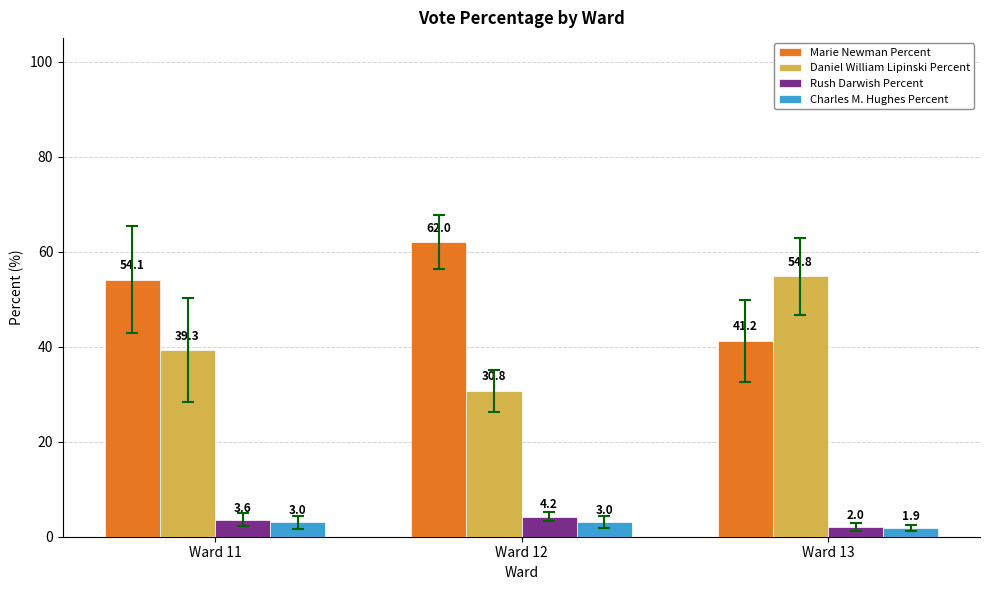

Is the value of Rush Darwish Percent at Ward 12 greater than the value of Charles M. Hughes Percent at Ward 11?

Yes